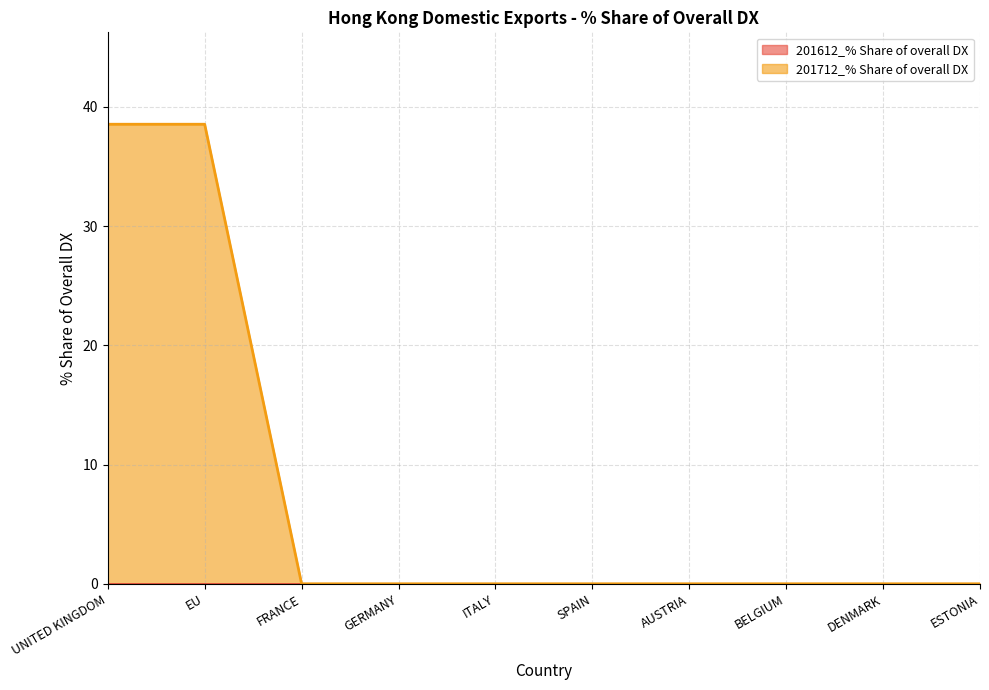

Reading left to right, what are all the values shown in this chart?

38.5	38.5	0.0	0.0	0.0	0.0	0.0	0.0	0.0	0.0